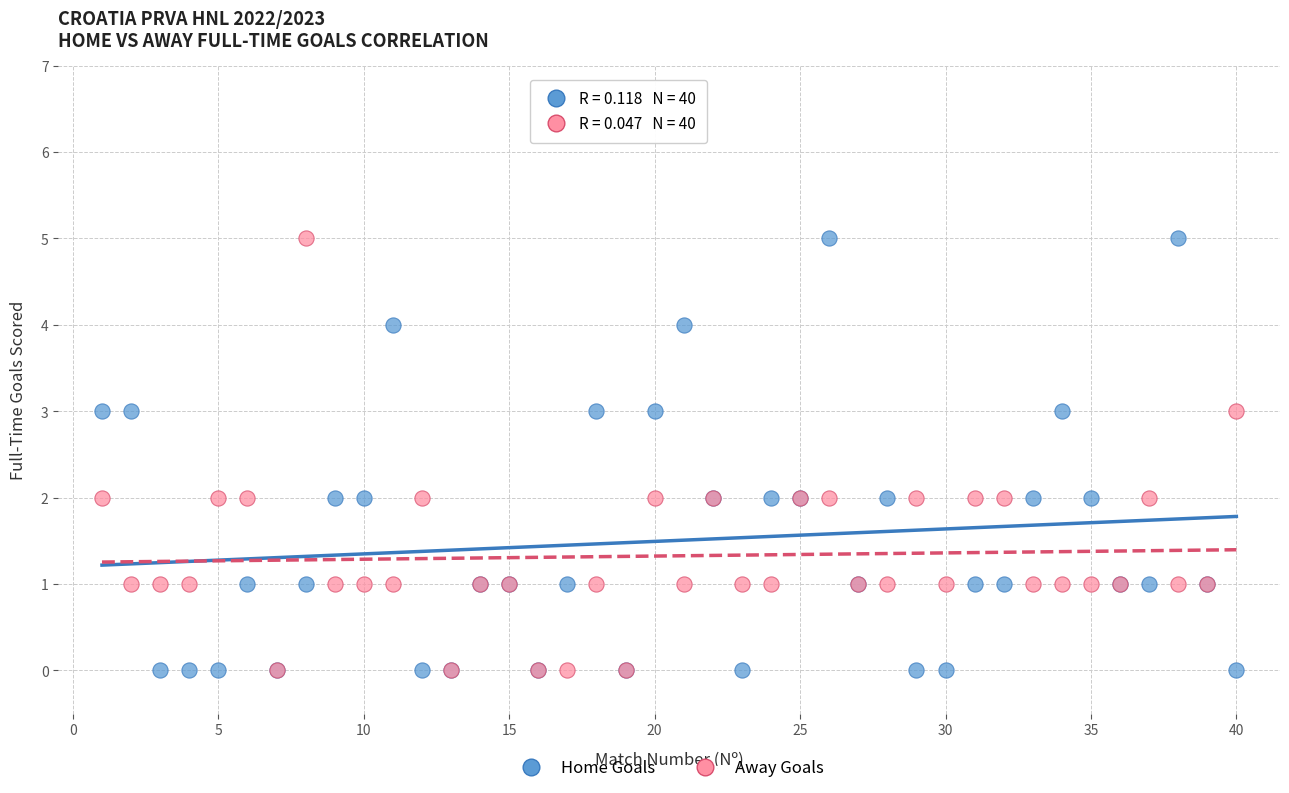

What are all the series names shown in the legend?

Home Goals, Away Goals